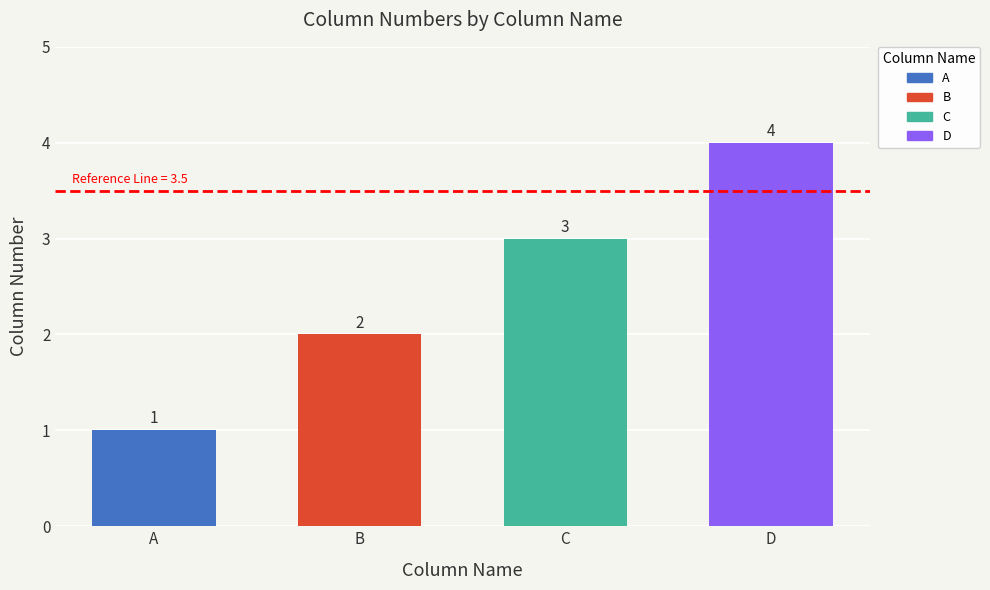

True or false: the data shows 1 at A.

True